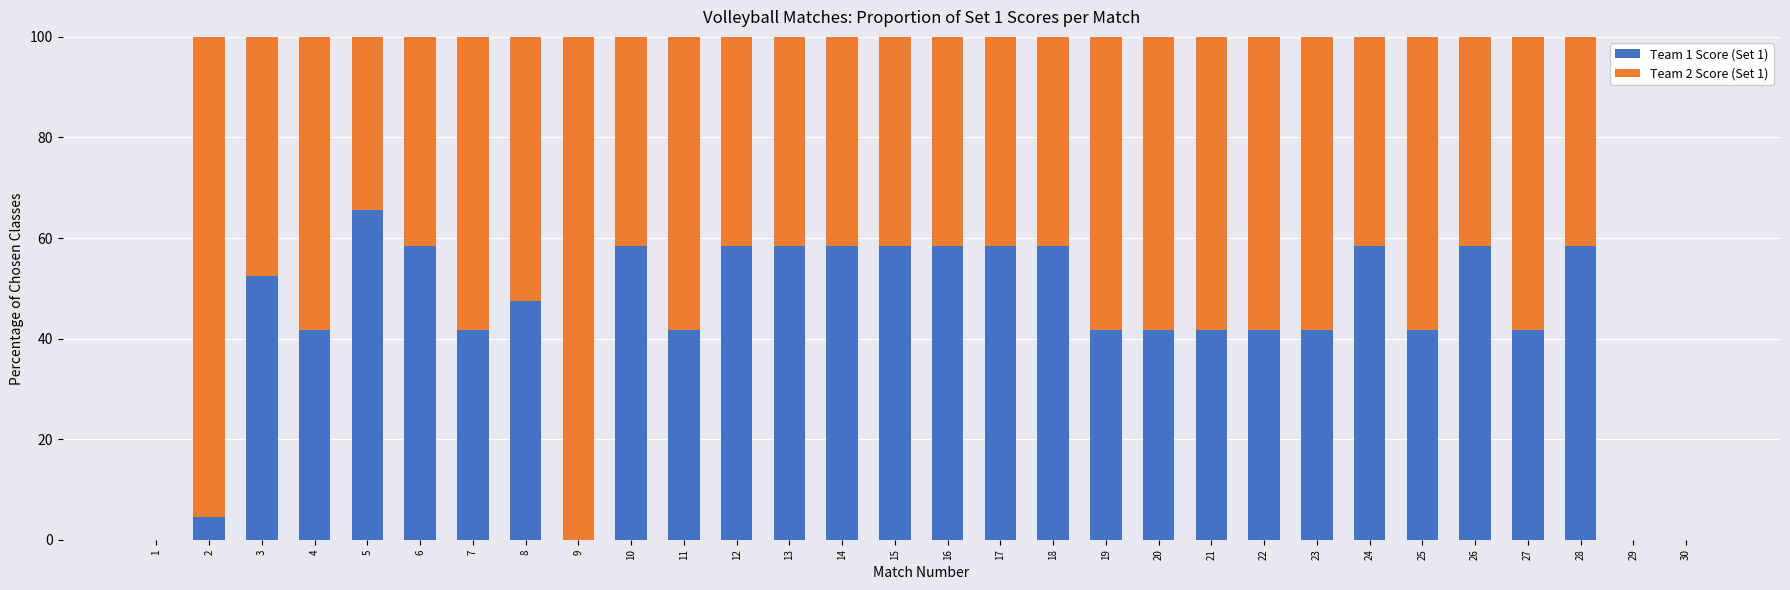

Which category has the highest value in the Team 1 Score (Set 1) series?

5